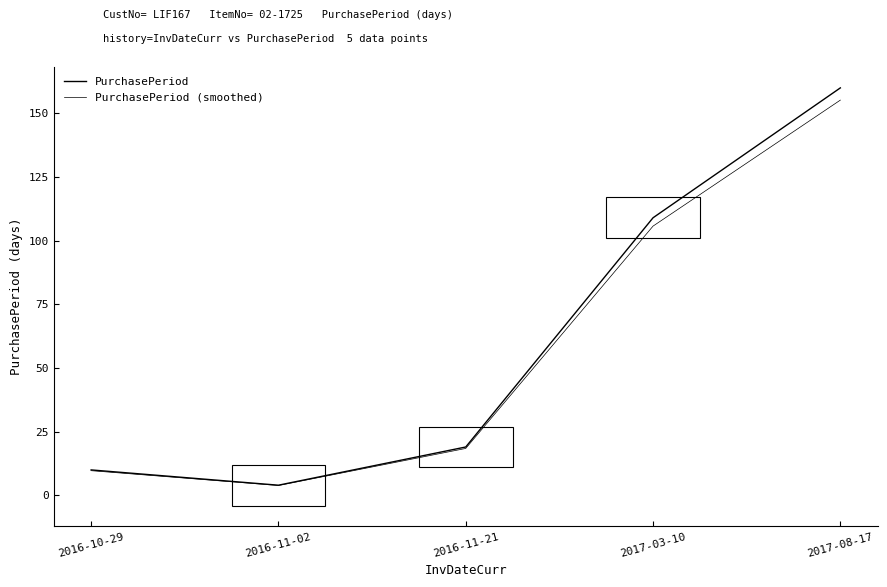

What is the value of the PurchasePeriod point at the 2nd from the left?

4.0